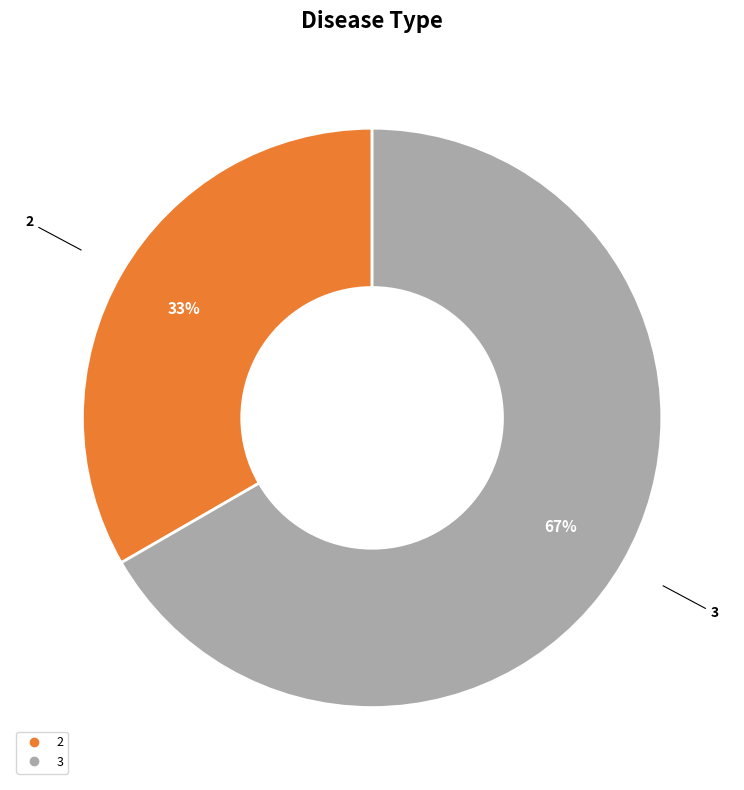

Is there any slice that represents more than half of the pie?

Yes